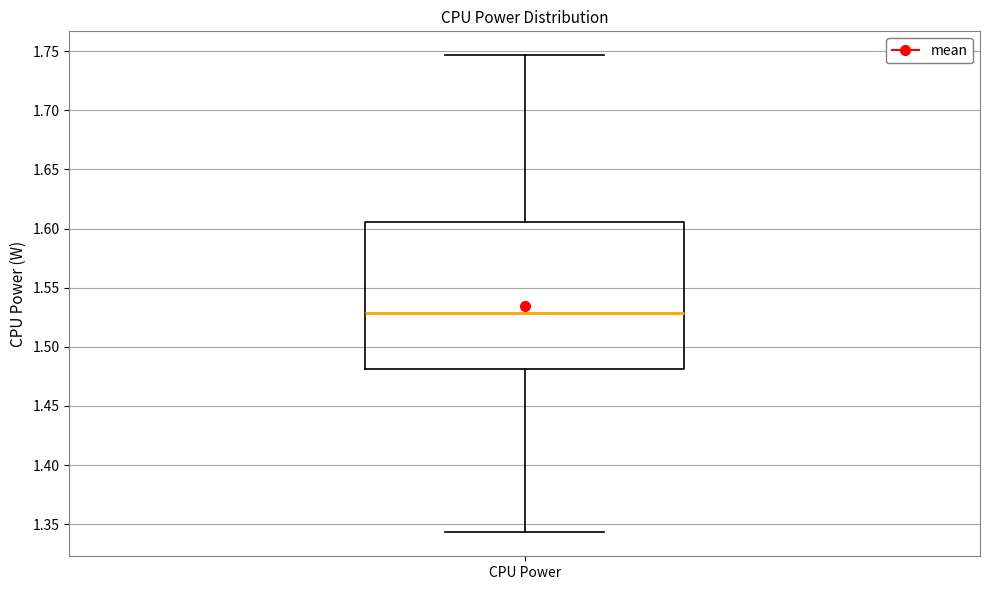

Read this box plot against the y-axis: the position of the median line, the range covered by the box, and the ends of both whiskers. The values are not printed on the chart, so give them approximately, as read against the axis.

median 1.530, box 1.480 to 1.605, whiskers 1.345 to 1.745